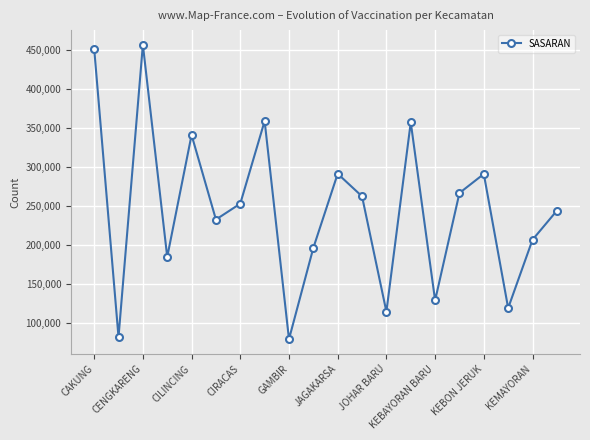

How many values are below 252861?

10